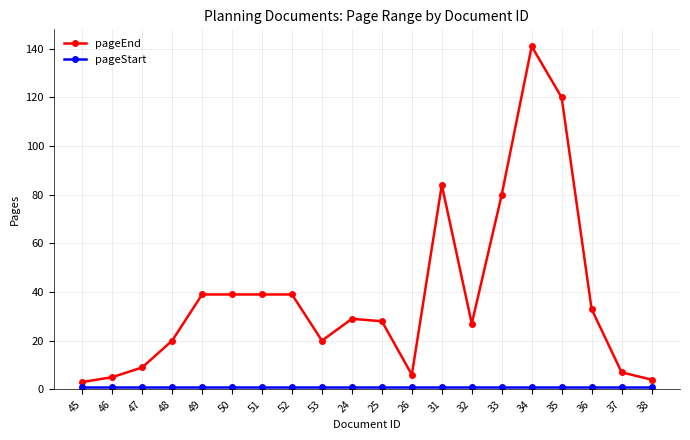

The value of pageEnd at 50 is 39. True or false?

True